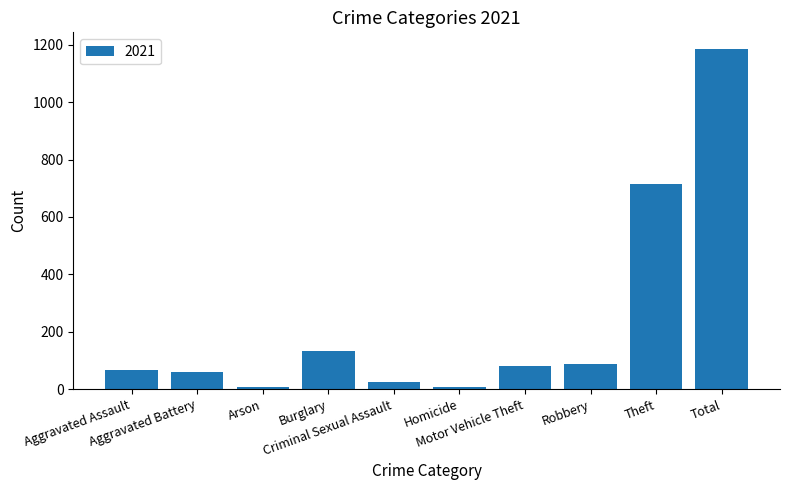

What is the difference between the values at Criminal Sexual Assault and Theft?

690